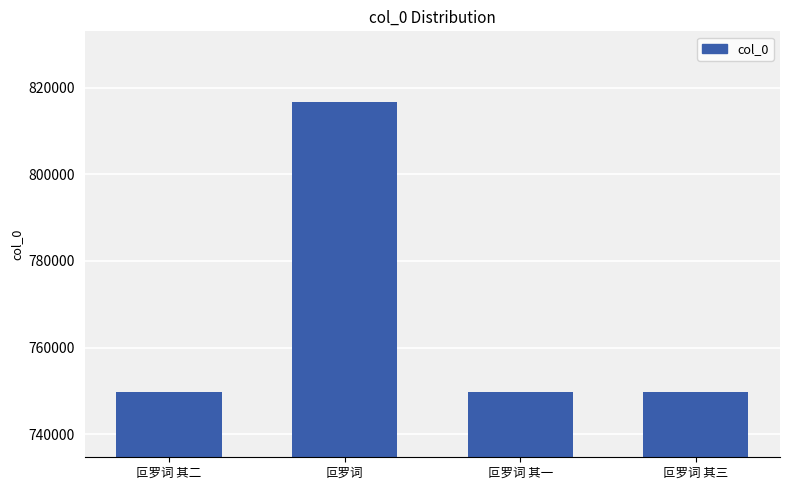

Which label corresponds to the largest value in the chart?

叵罗词